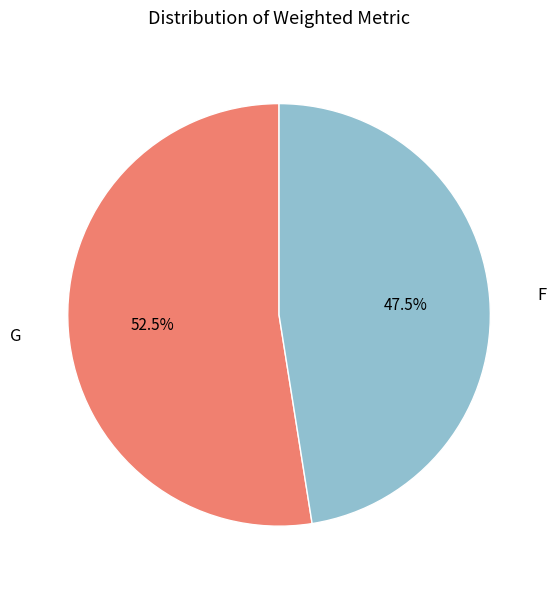

To the nearest percent, what is the difference between the largest and smallest slice percentages?

5%